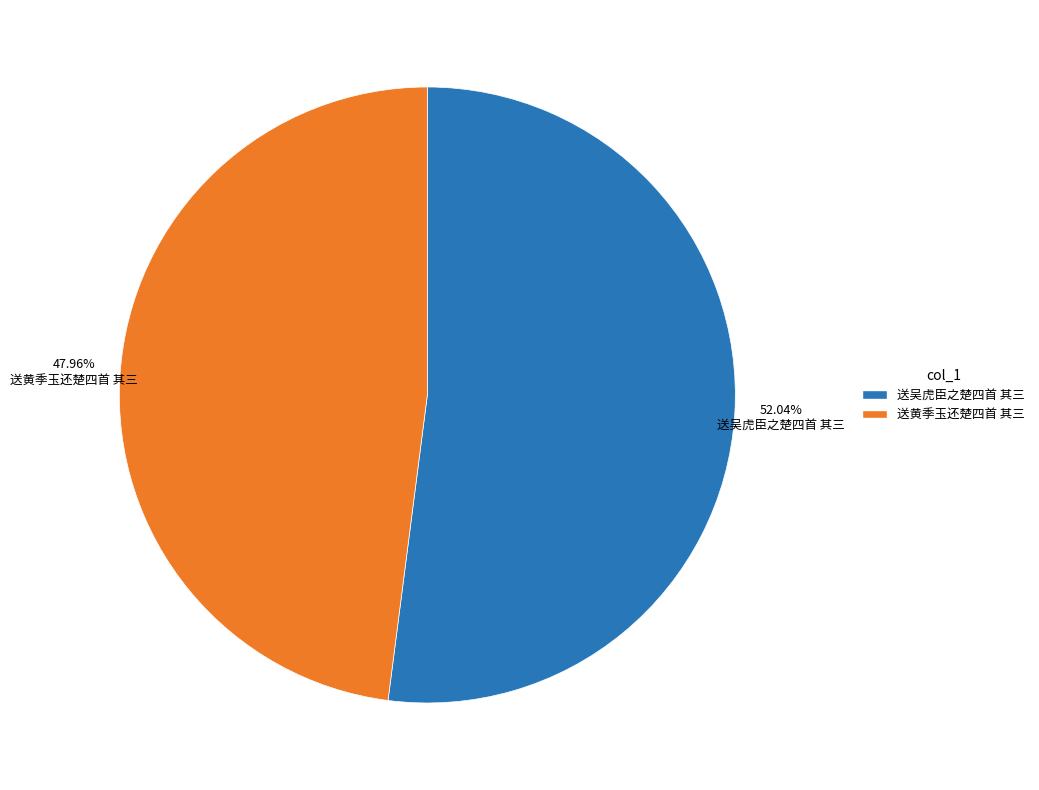

Is there a majority slice in this chart?

Yes